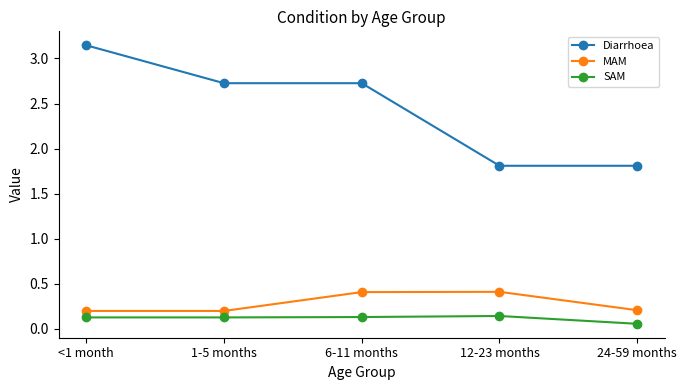

Is it true that SAM equals 0.1 at 12-23 months?

True